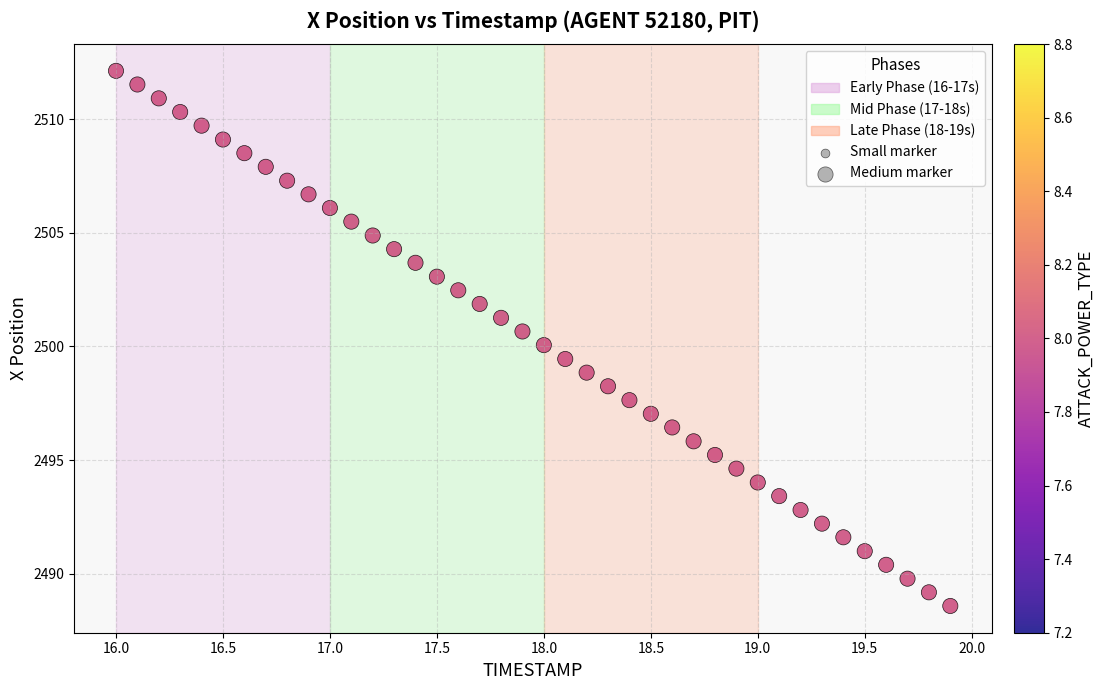

What is the range of Y values (max minus min)?

23.5